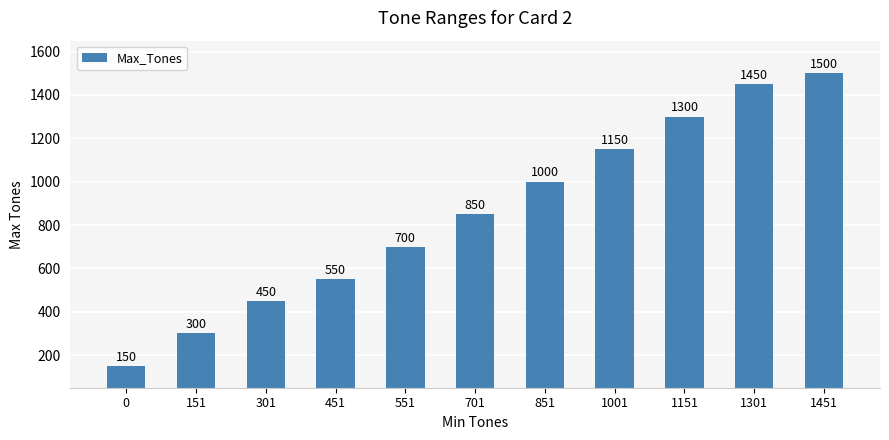

Reading left to right, extract all data points from this chart.

0=150	151=300	301=450	451=550	551=700	701=850	851=1000	1001=1150	1151=1300	1301=1450	1451=1500